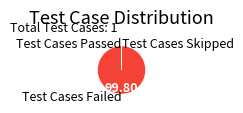

Is there any slice that represents more than half of the pie?

Yes